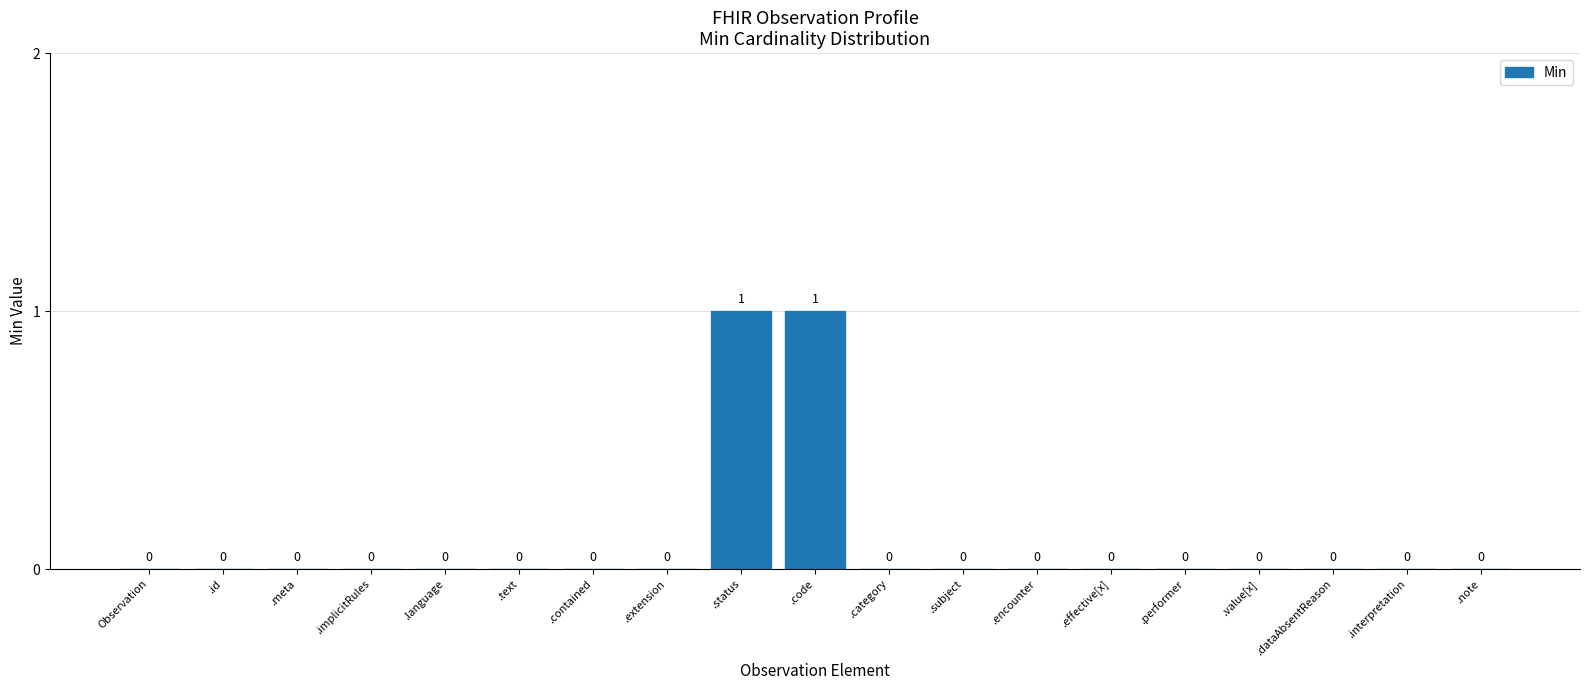

Count the number of categories in the chart.

19